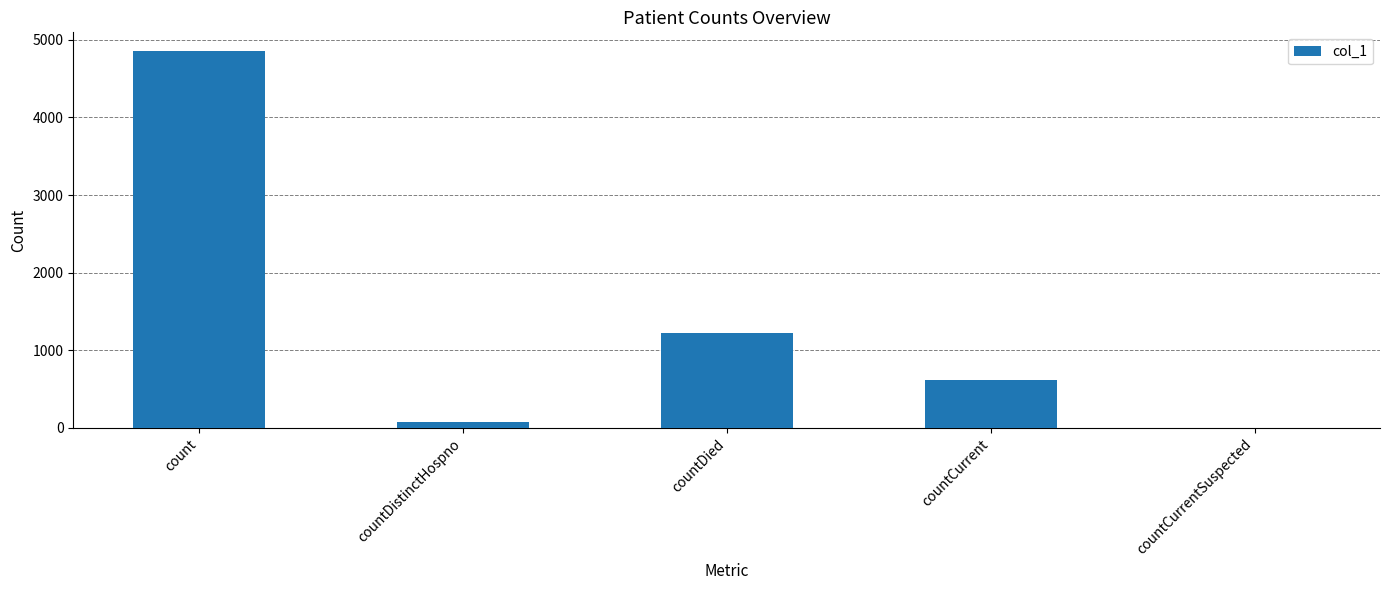

How many values are above zero?

4